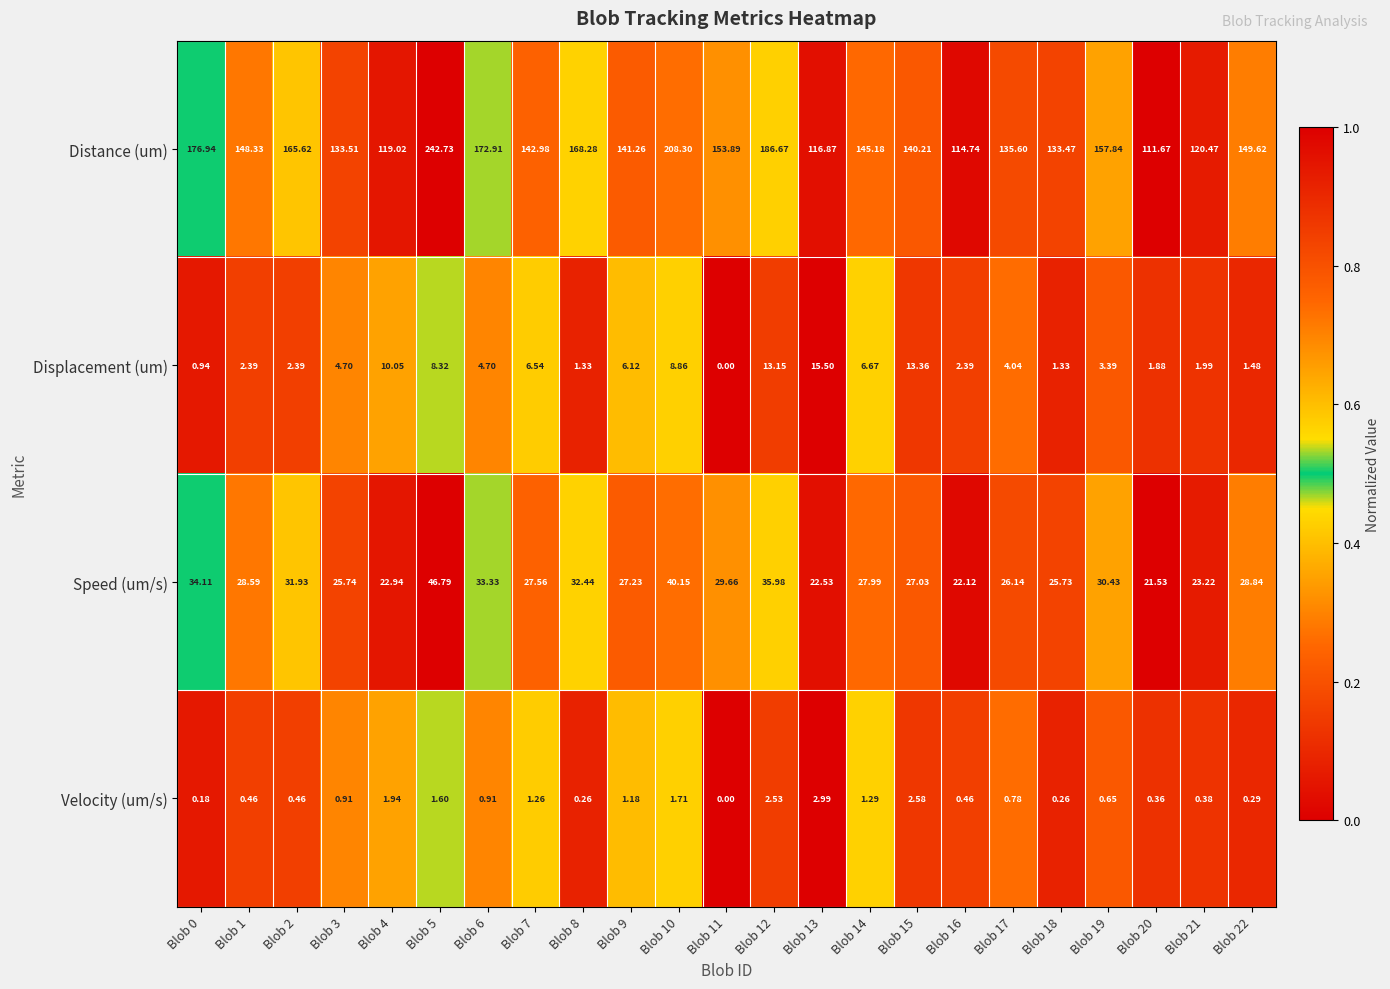

Rank the series at Blob 21 from lowest to highest value.

Velocity (um/s), Displacement (um), Speed (um/s), Distance (um)